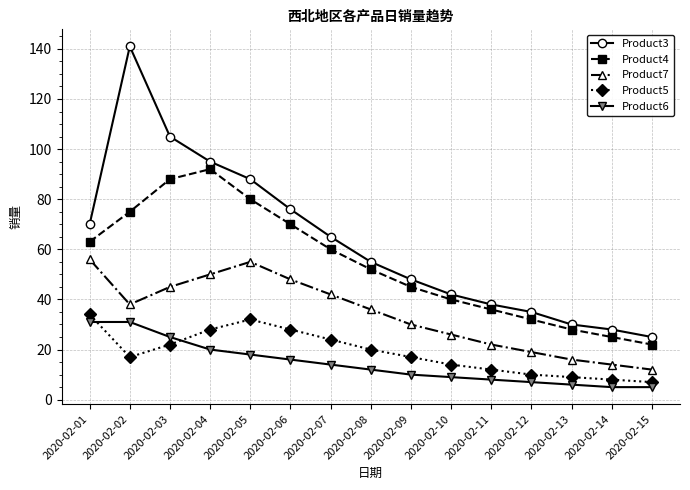

How many values in the Product6 series are below 12?

7